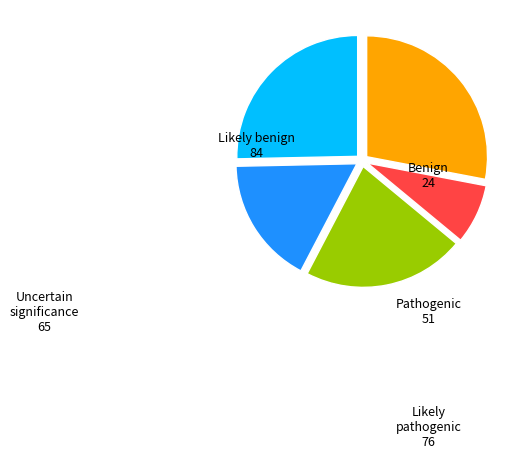

Is there a majority slice in this chart?

No